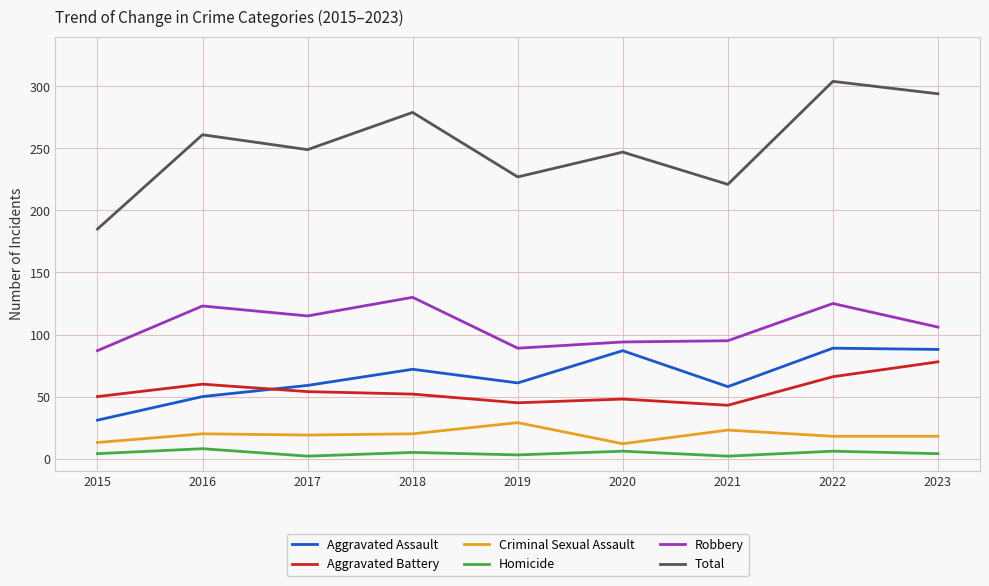

At which category is the sum across all series the highest?

2022